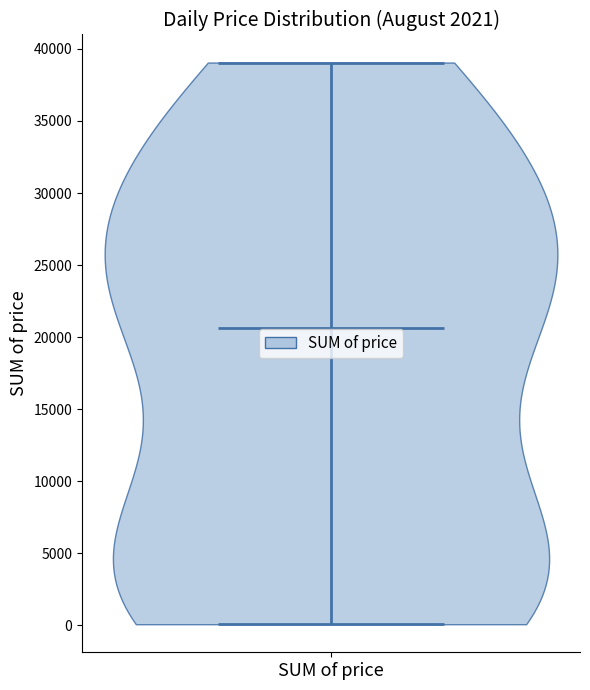

Read this violin plot against the y-axis: where its median line is, and the lowest and highest points the violin reaches. The values are not printed on the chart, so give them approximately, as read against the axis.

median line 20500, lowest point 0, highest point 39000